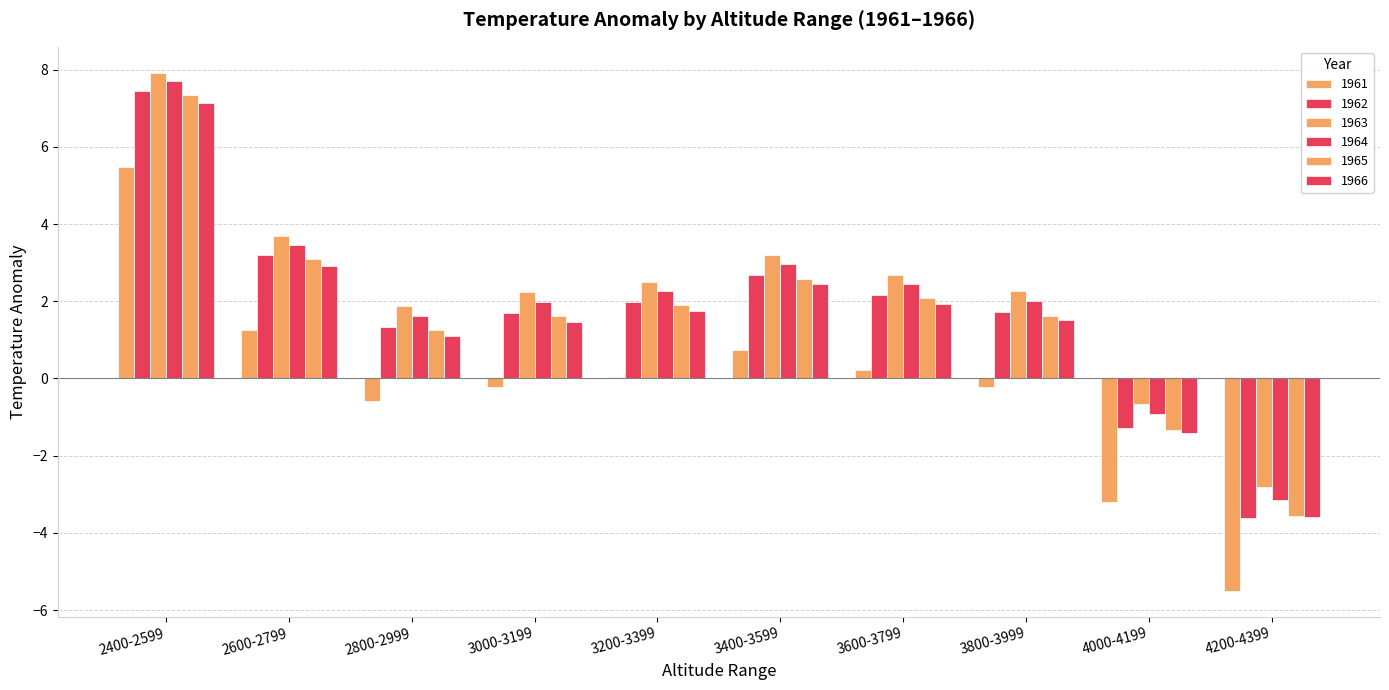

How many negative values does the 1962 series have?

2